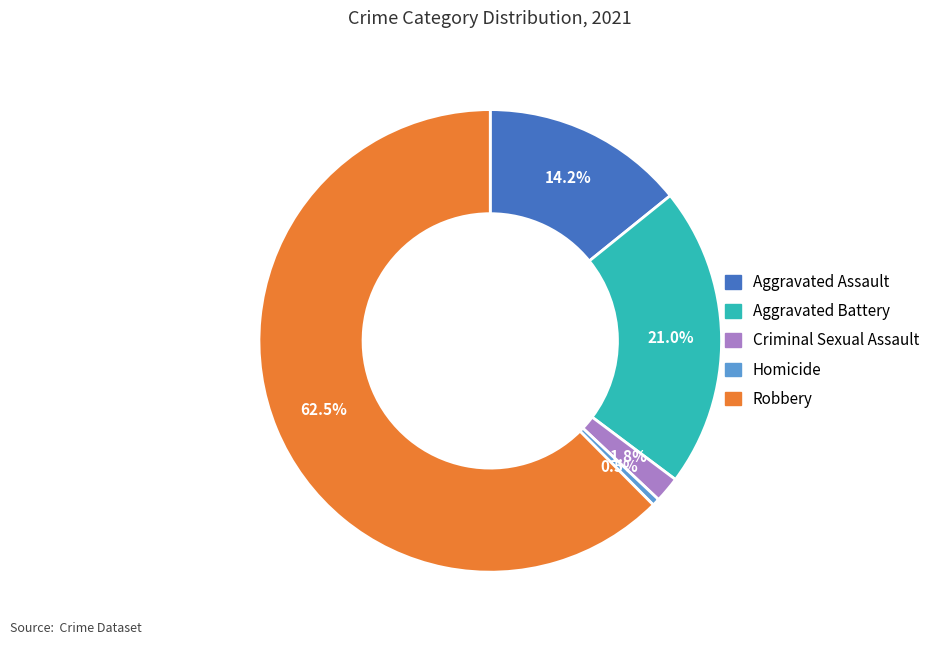

The Homicide slice represents 11% of the pie. True or false?

False